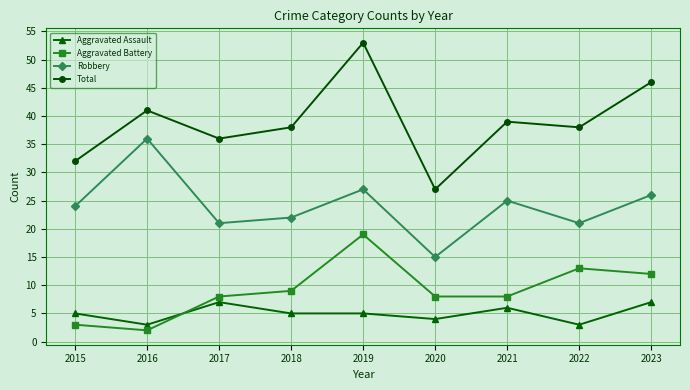

How many data points in Robbery are less than 24?

4